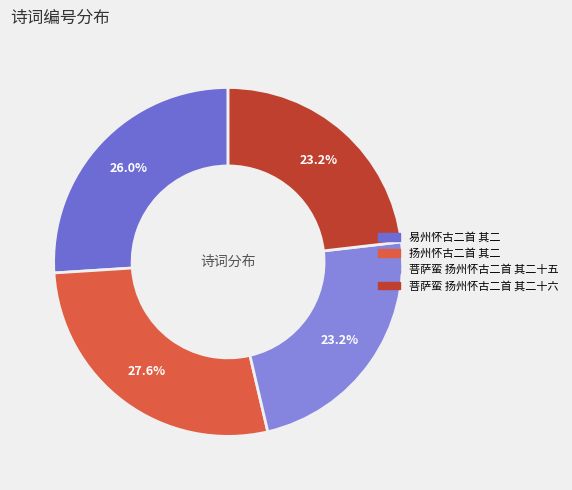

Is it true that 易州怀古二首 其二 is 26% of the pie?

True